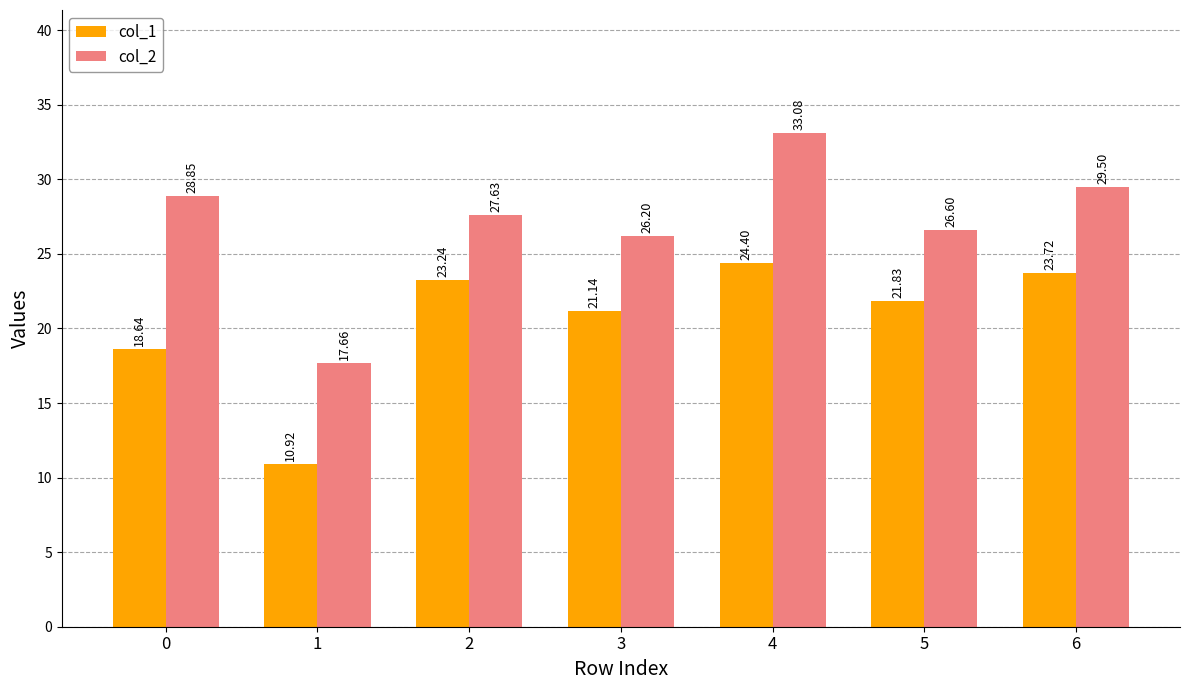

Which category has the highest value across all series?

4